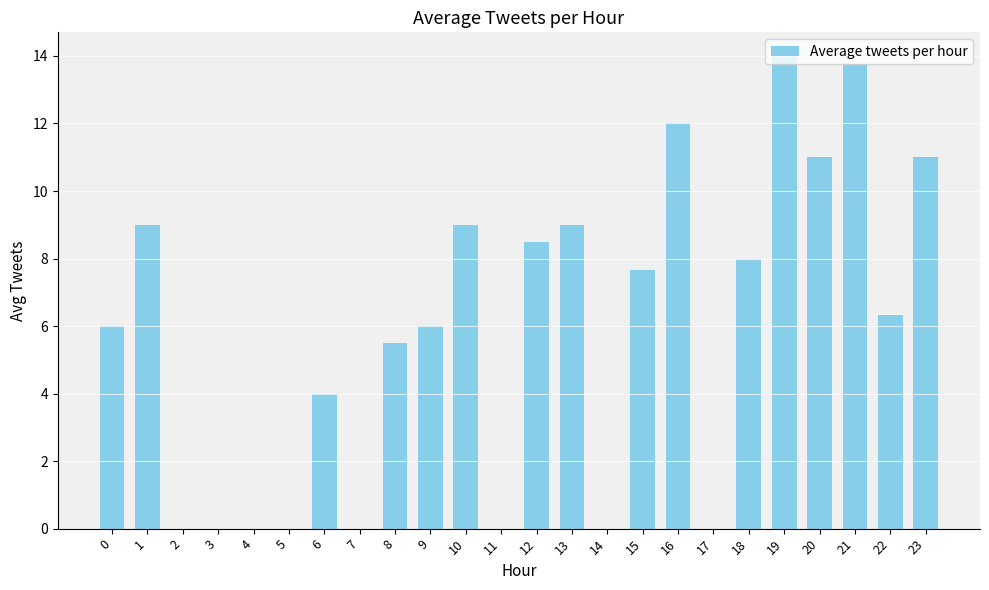

Are the bars grouped side by side (vs. stacked)?

No